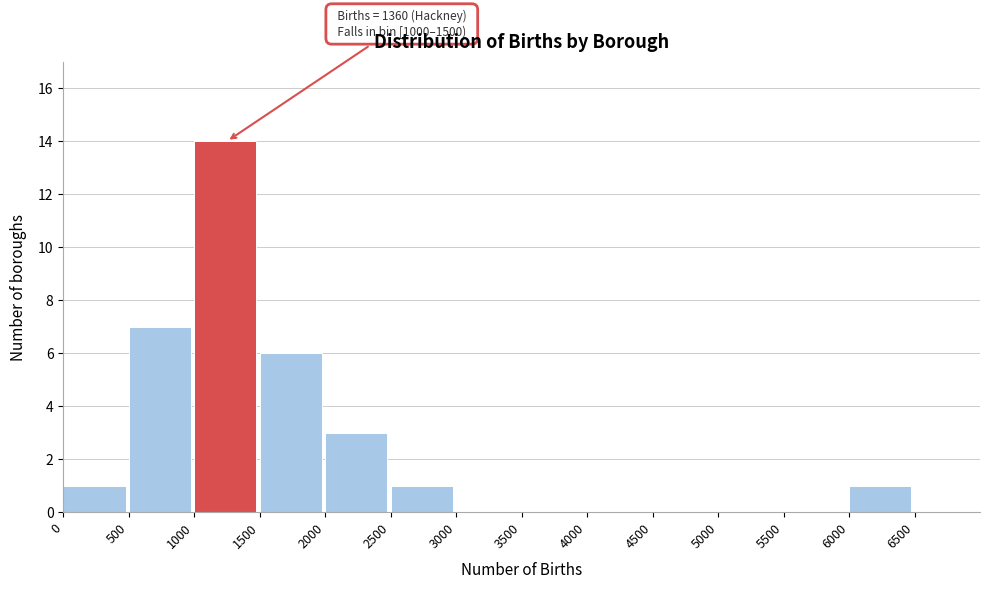

Over which range of the x-axis is the bar tallest?

1000 to 1500